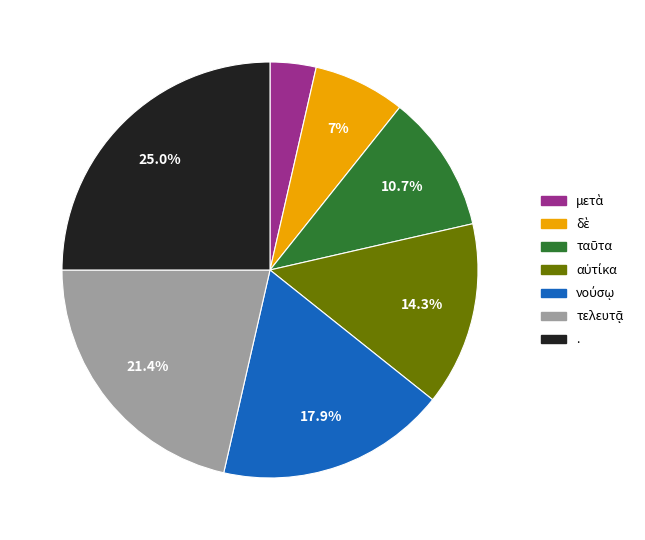

Which category has the biggest portion of the pie?

.